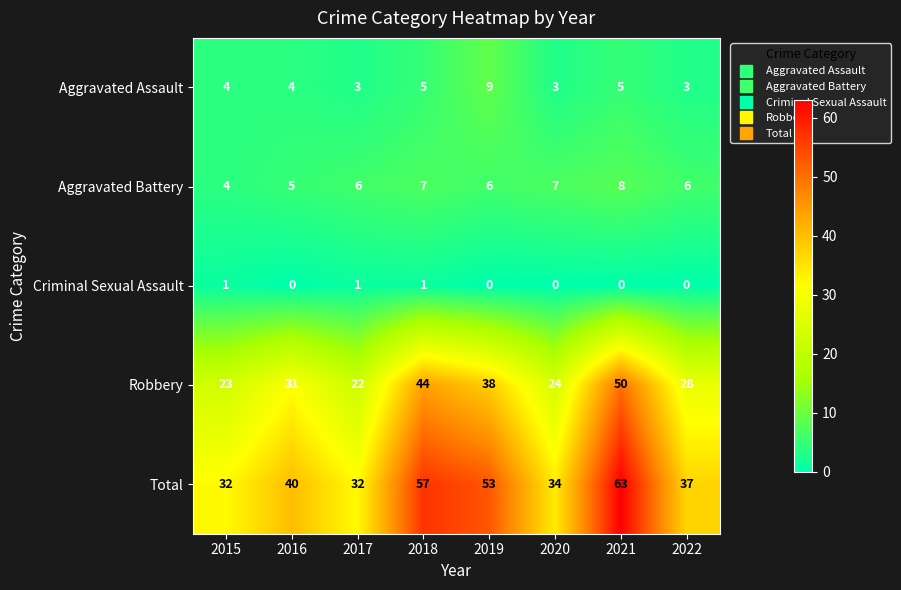

The Aggravated Assault series shows 4 at 2015. True or false?

True